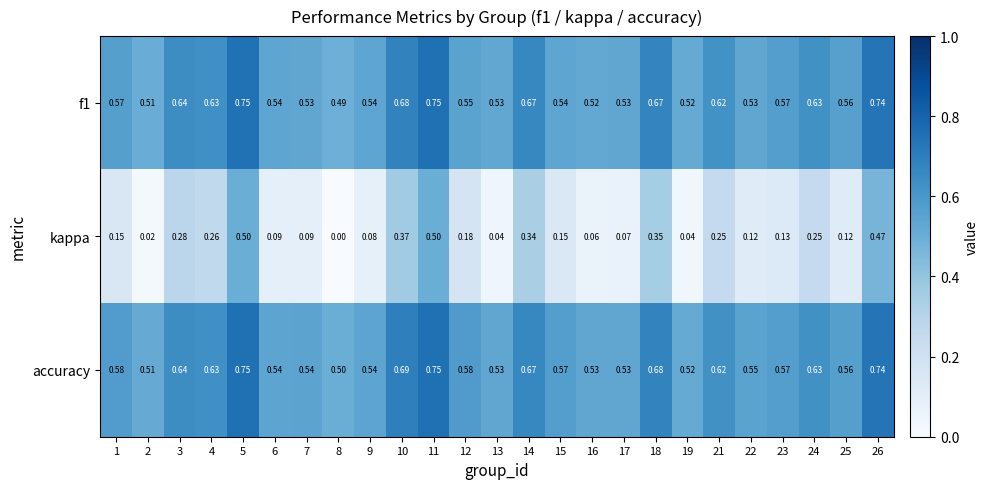

Which series has the largest range (max minus min)?

kappa